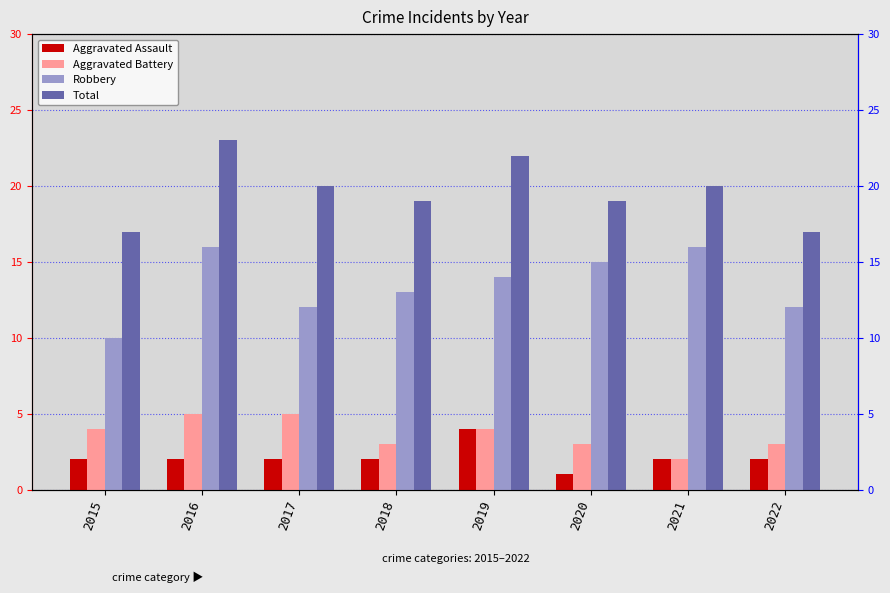

What is the sum of all Robbery values?

108